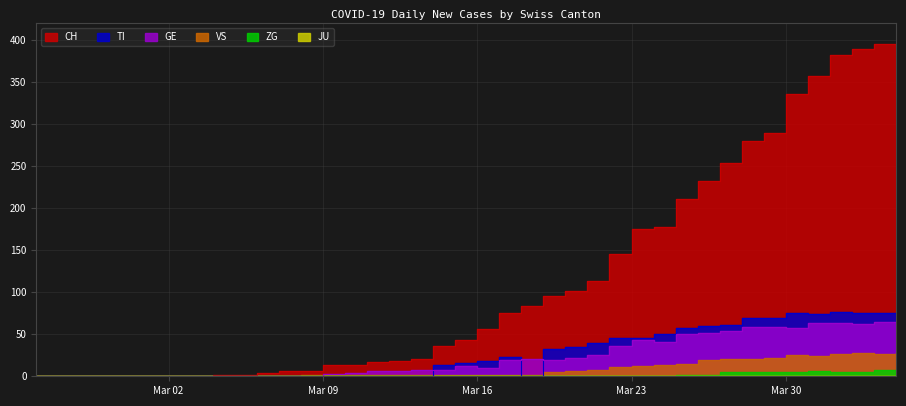

At which category is the sum across all series the highest?

2020-04-03